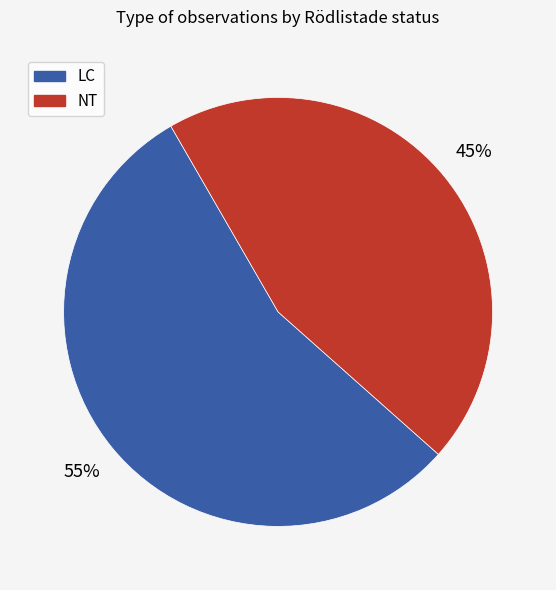

To the nearest percent, what is the average slice percentage?

50%